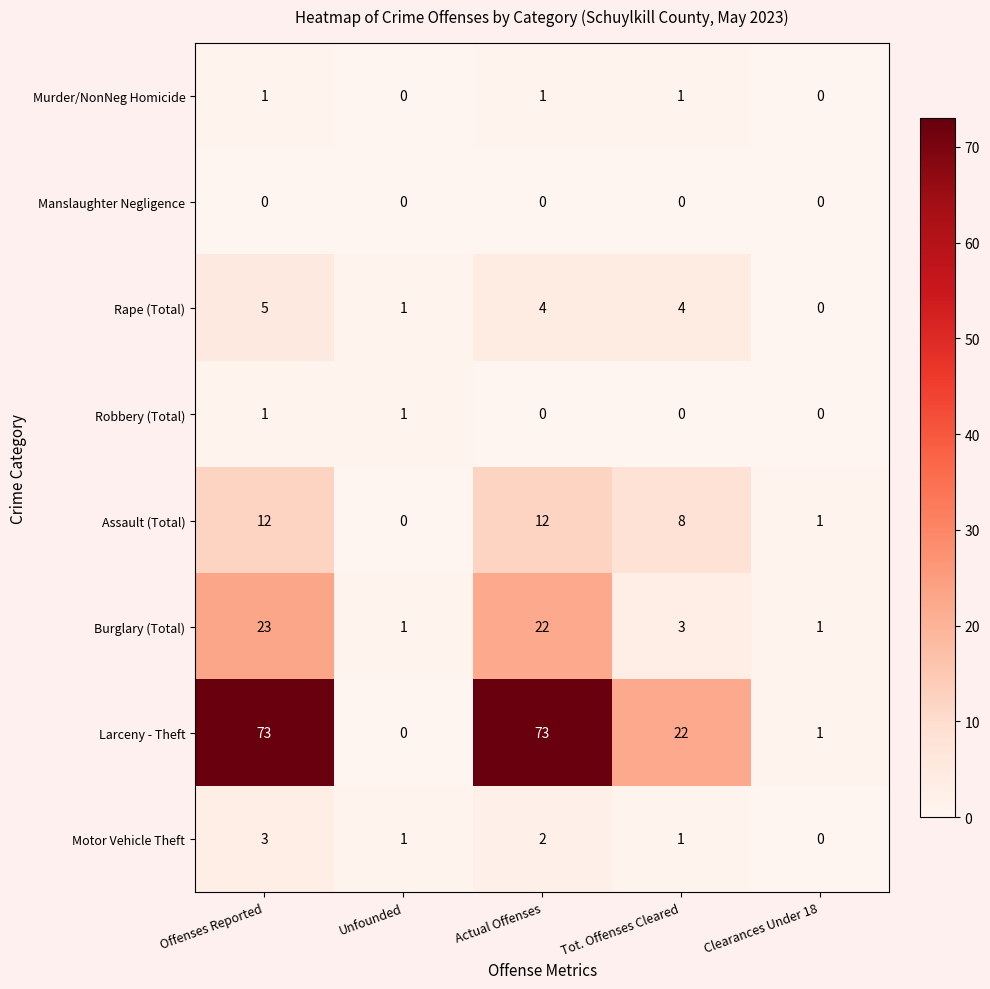

How many values in the Assault (Total) series are below 8?

2